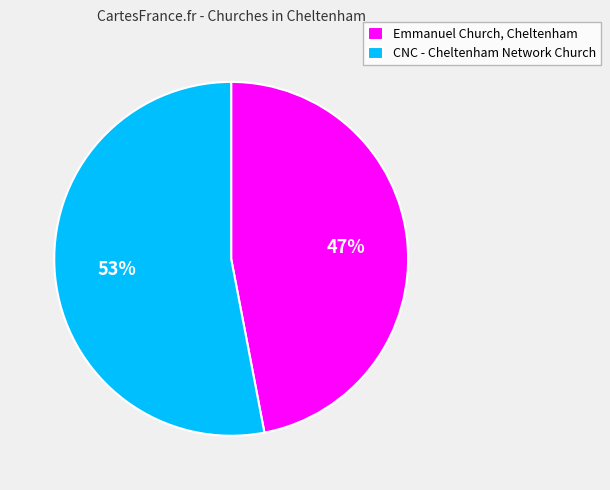

How many segments does this pie chart have?

2